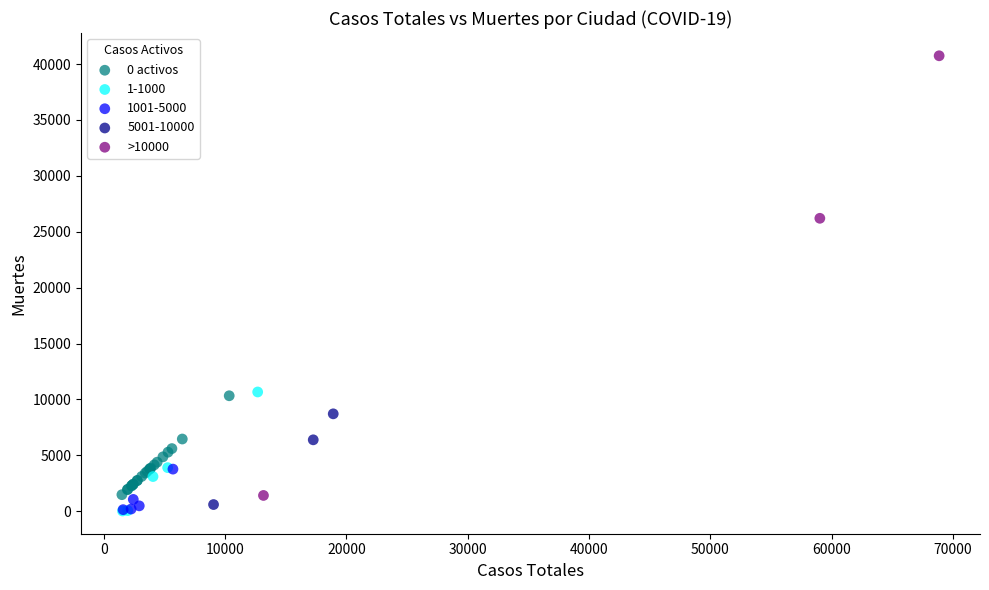

Which series contains the highest Y value?

>10000